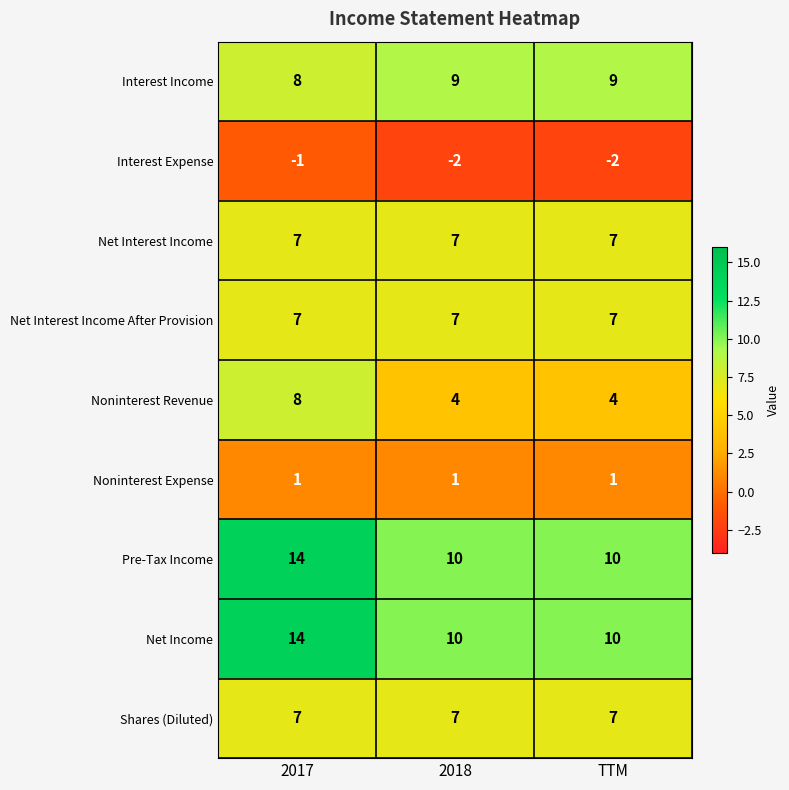

The Interest Expense series shows -2 at 2018. True or false?

True